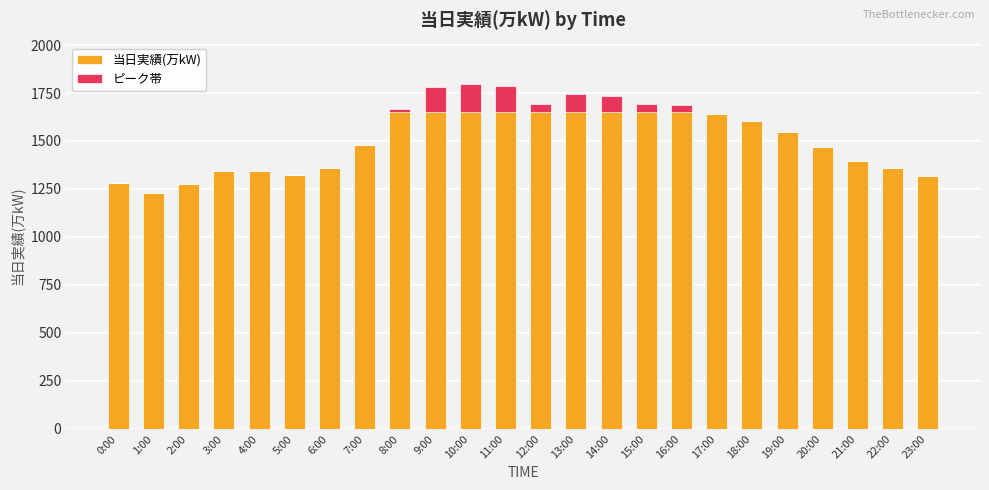

Where is 当日実績(万kW) nearest to the value 1512?

7:00